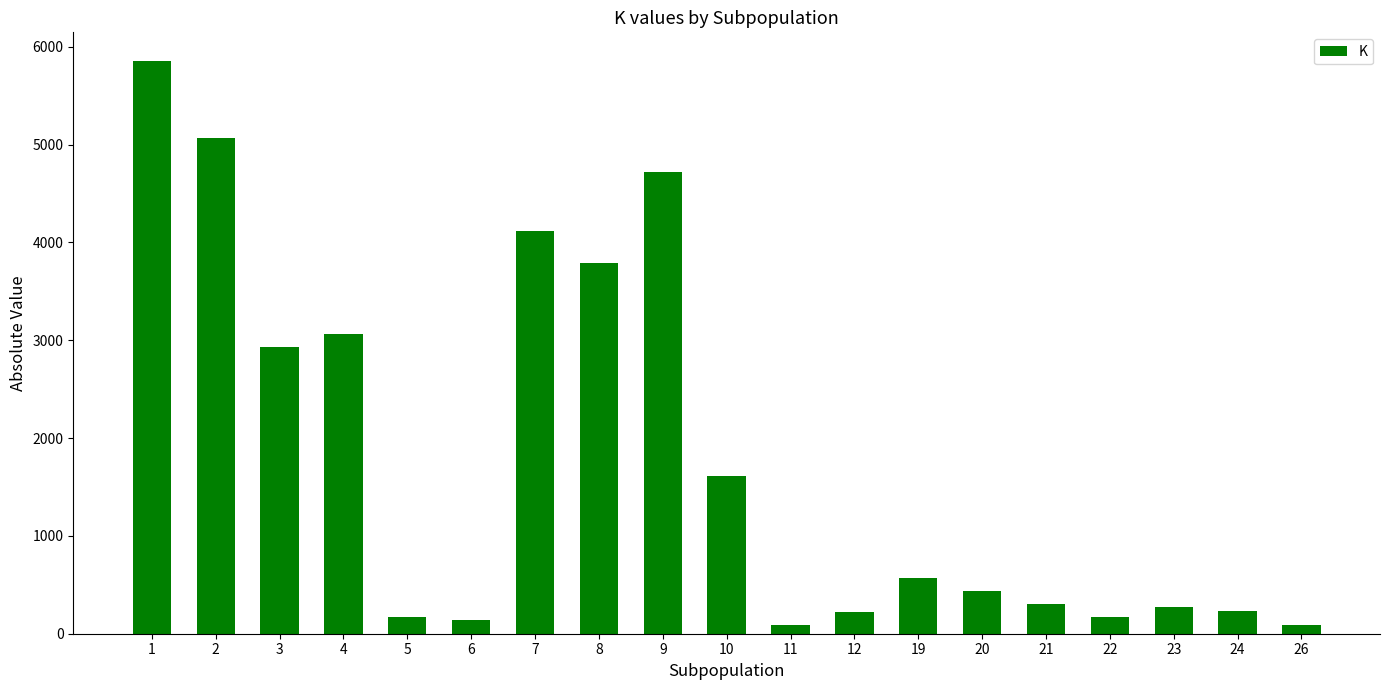

What is the change in value from 22 to 24?

+63